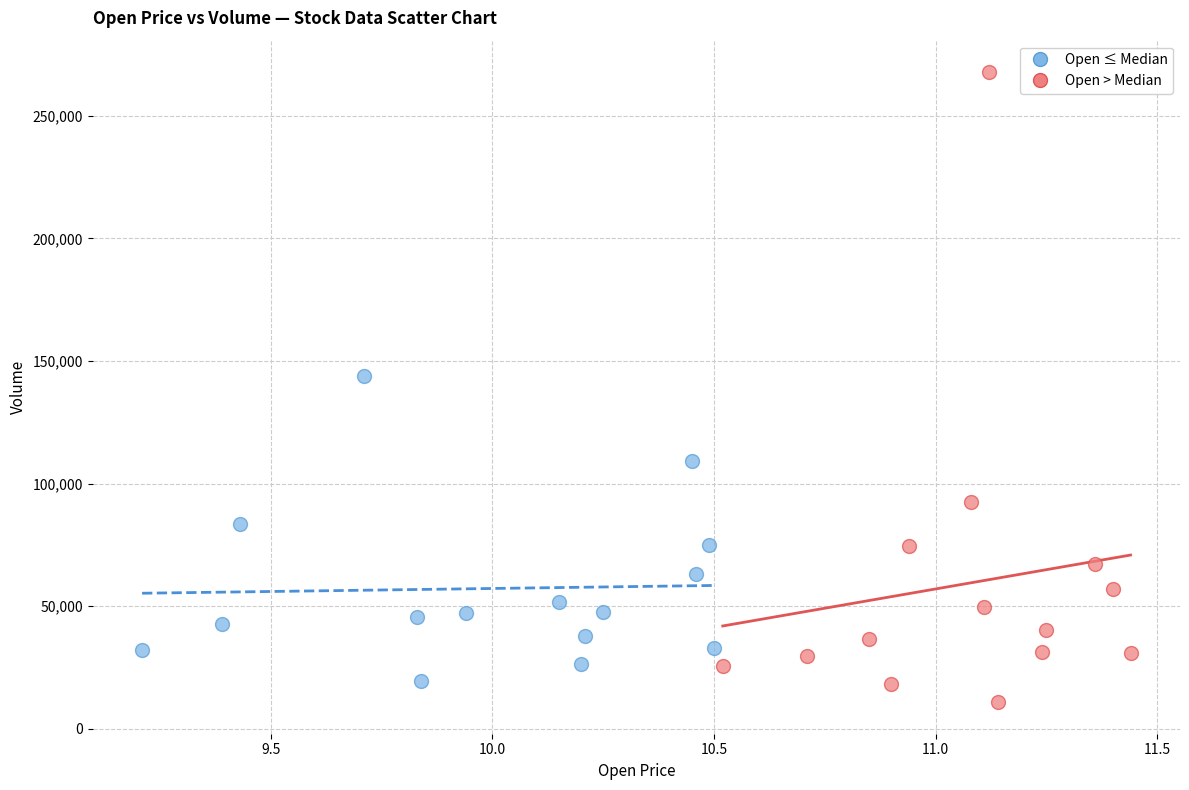

Which series reaches the maximum Y coordinate?

Open > Median